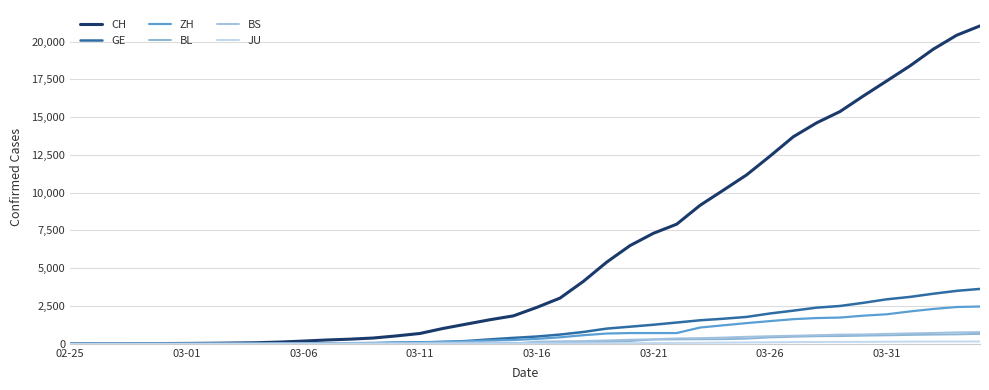

How many lines are shown in the chart?

6